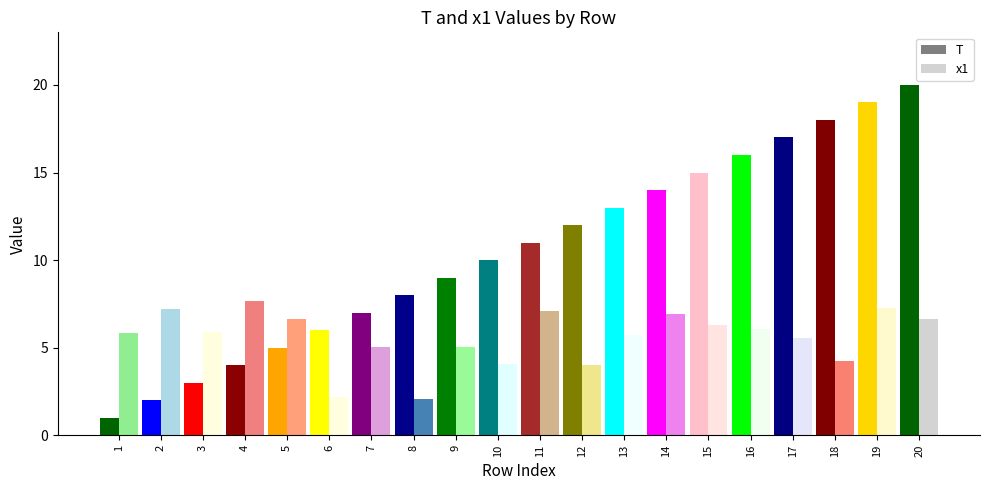

Are the bars horizontal?

No